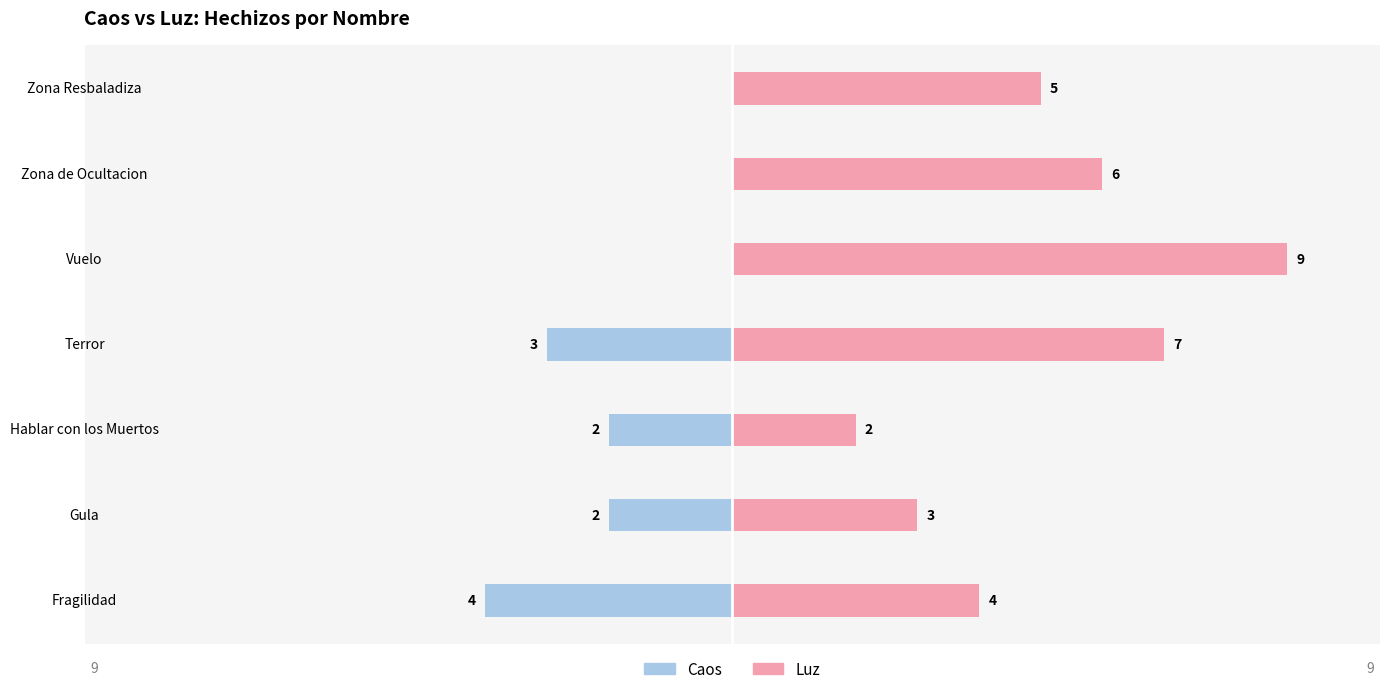

What is the average value of the Luz series?

5